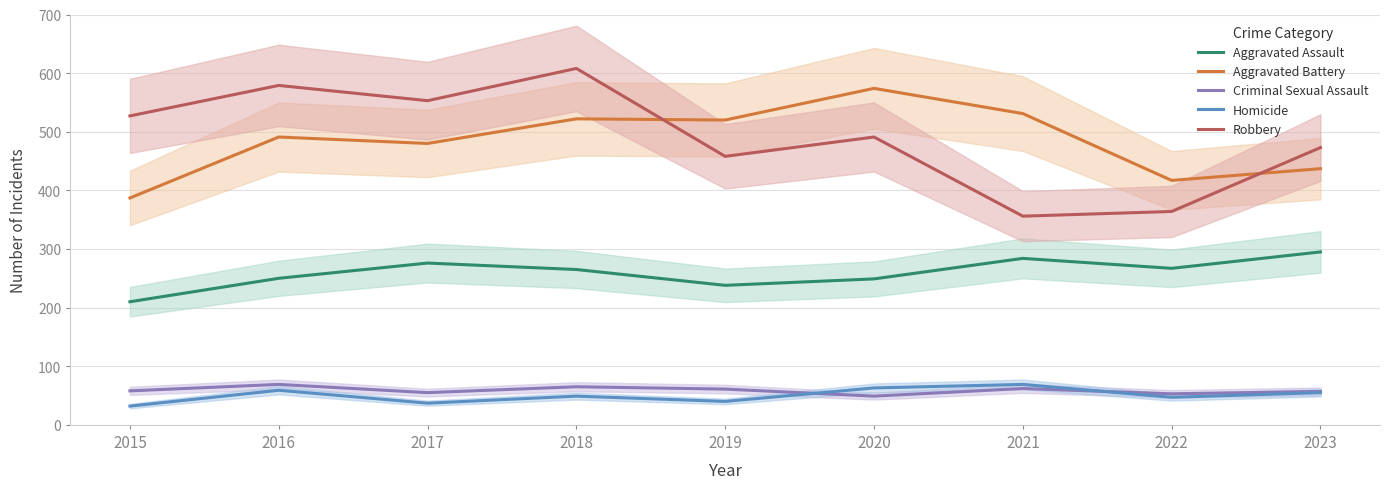

Is it true that Homicide equals 33 at 2018?

False